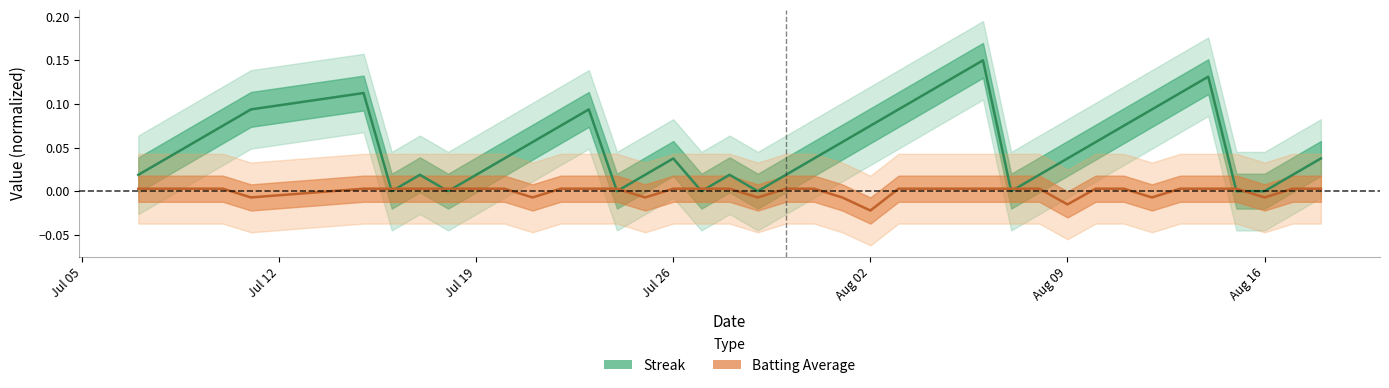

At which label does Streak reach its minimum?

Aug 16